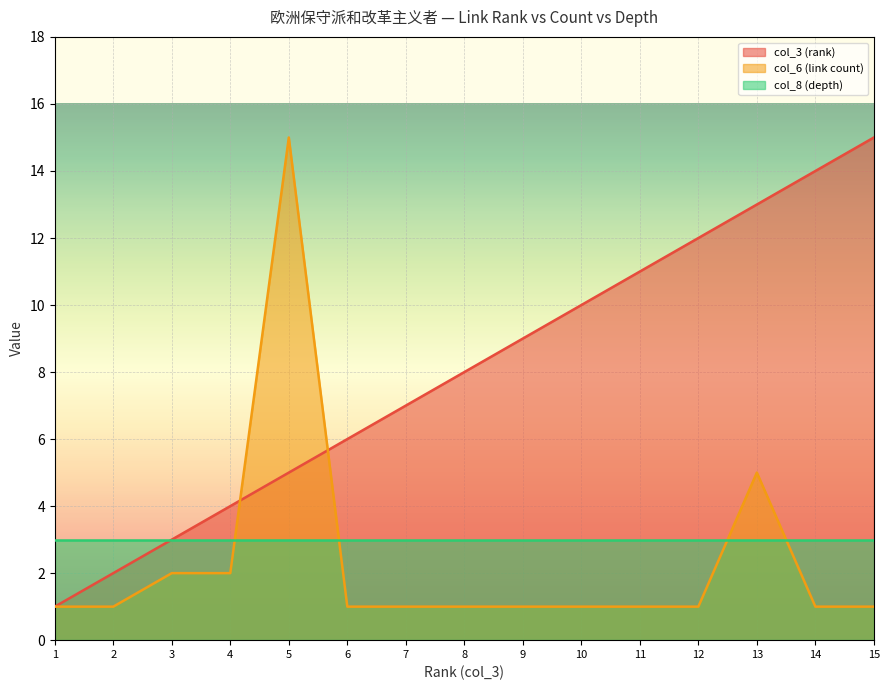

Which series has the widest spread of values?

col_3 (rank)